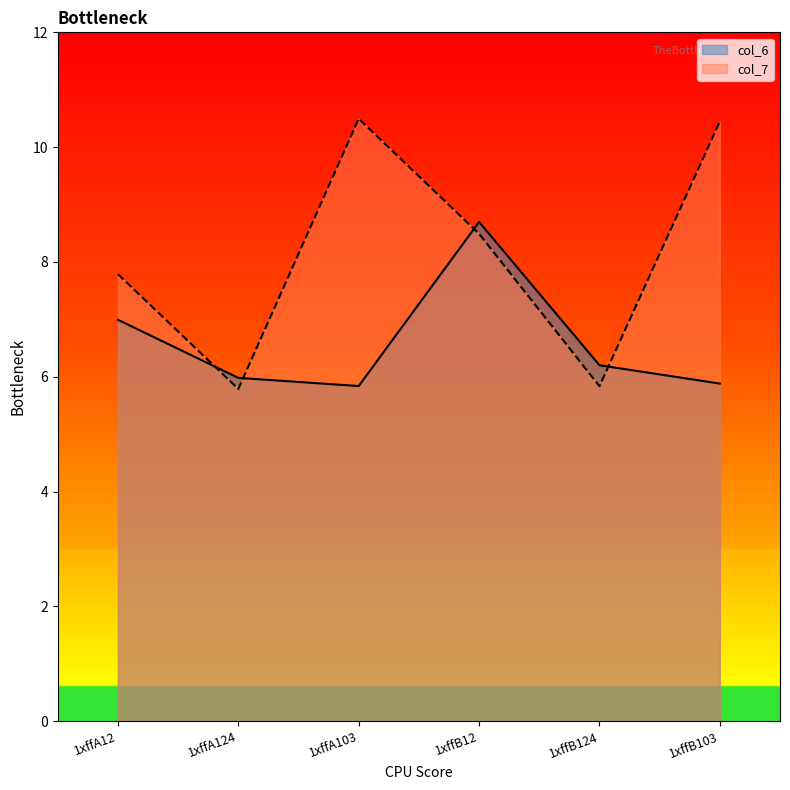

What is the total value across all series at 1xffB124?

12.0